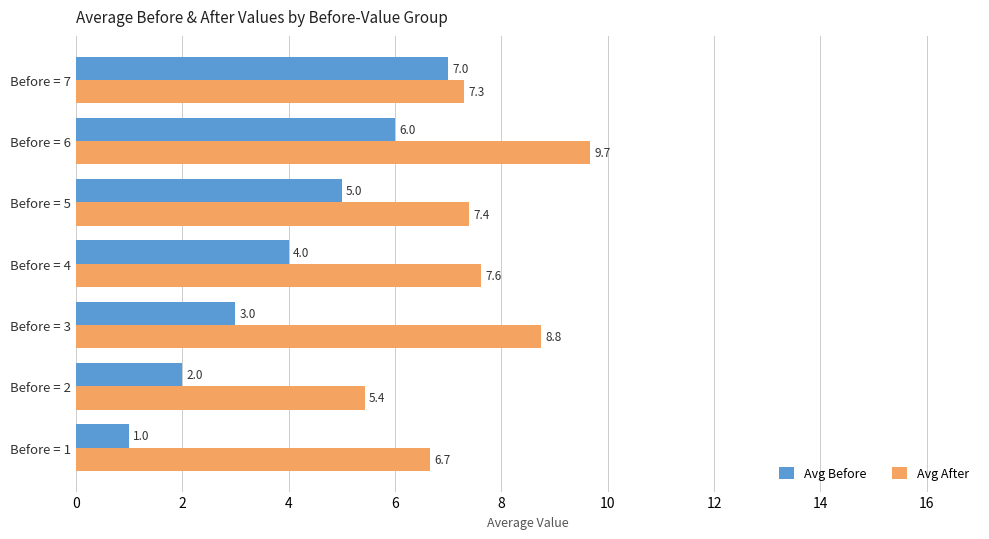

At which label is Avg Before closest to 4?

Before = 4